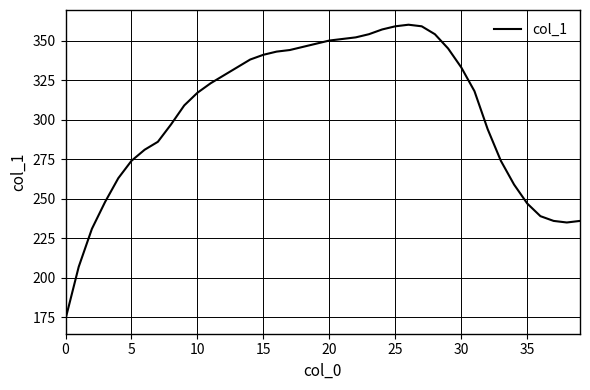

What is the smallest value displayed?

174